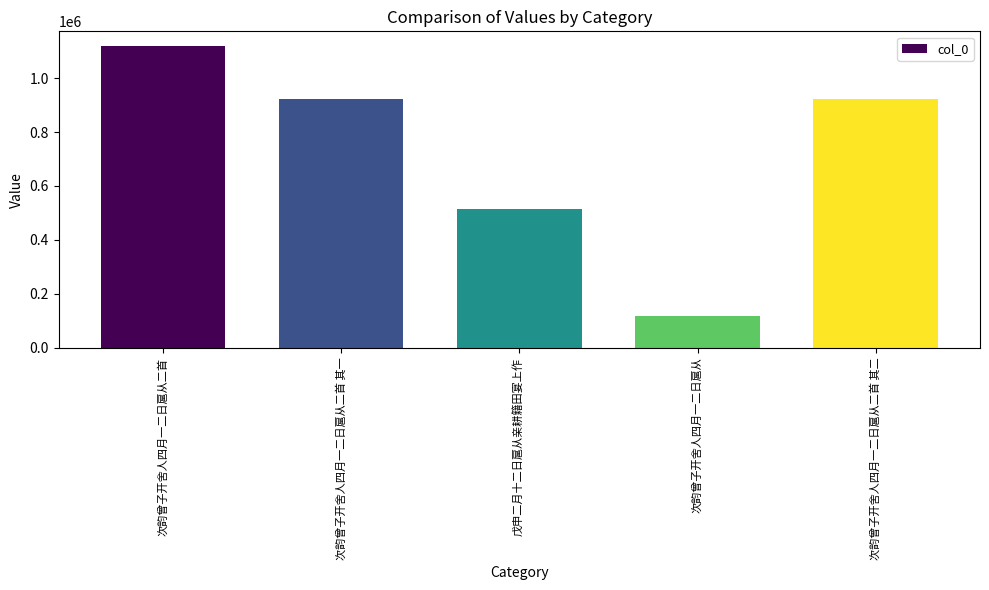

What is the change in value from 次韵曾子开舍人四月一二日扈从二首 to 次韵曾子开舍人四月一二日扈从二首 其一?

-193125